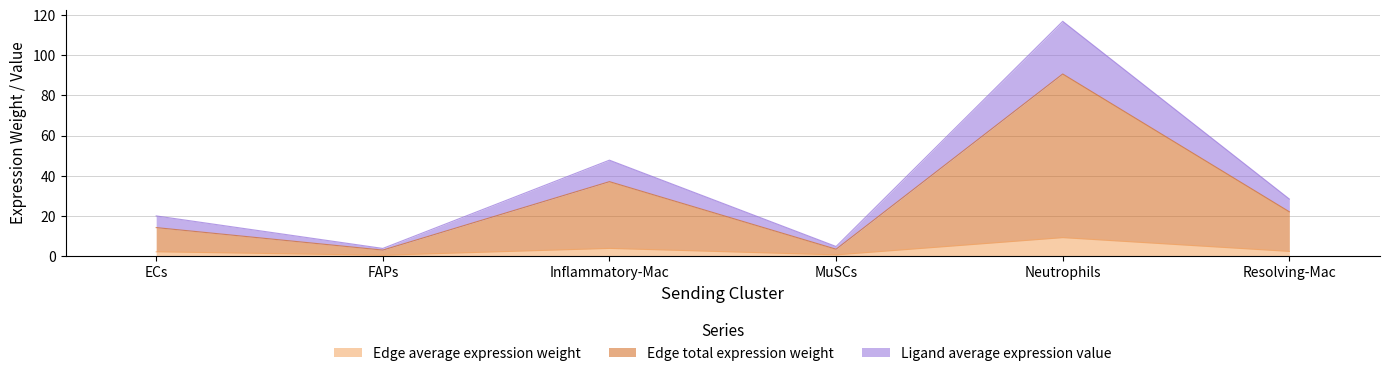

Which series changed the most between Inflammatory-Mac and Neutrophils?

Ligand average expression value